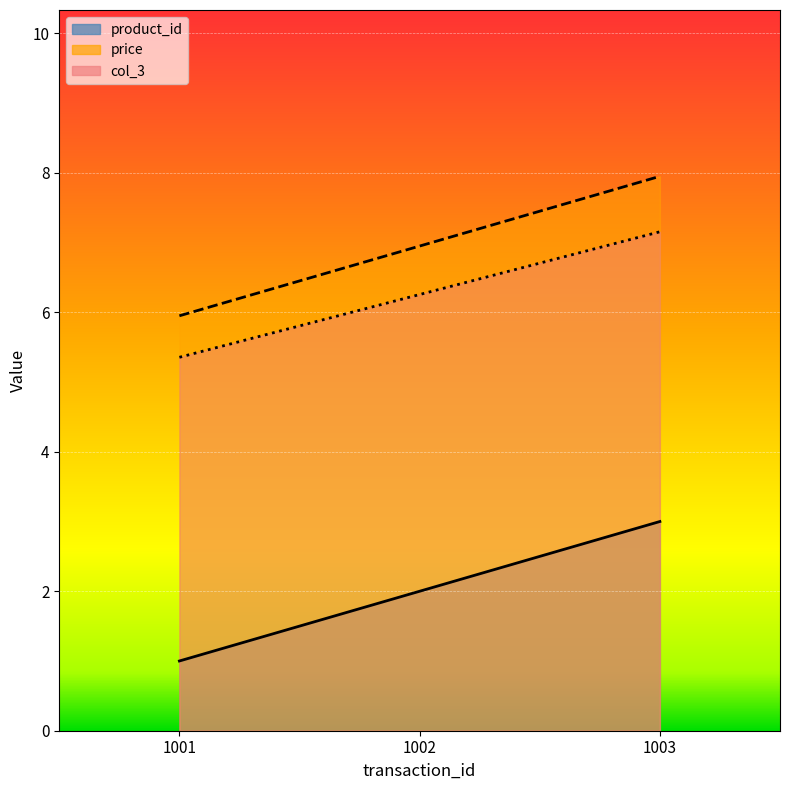

What is the value of the product_id point at the 2nd from the left?

2.0